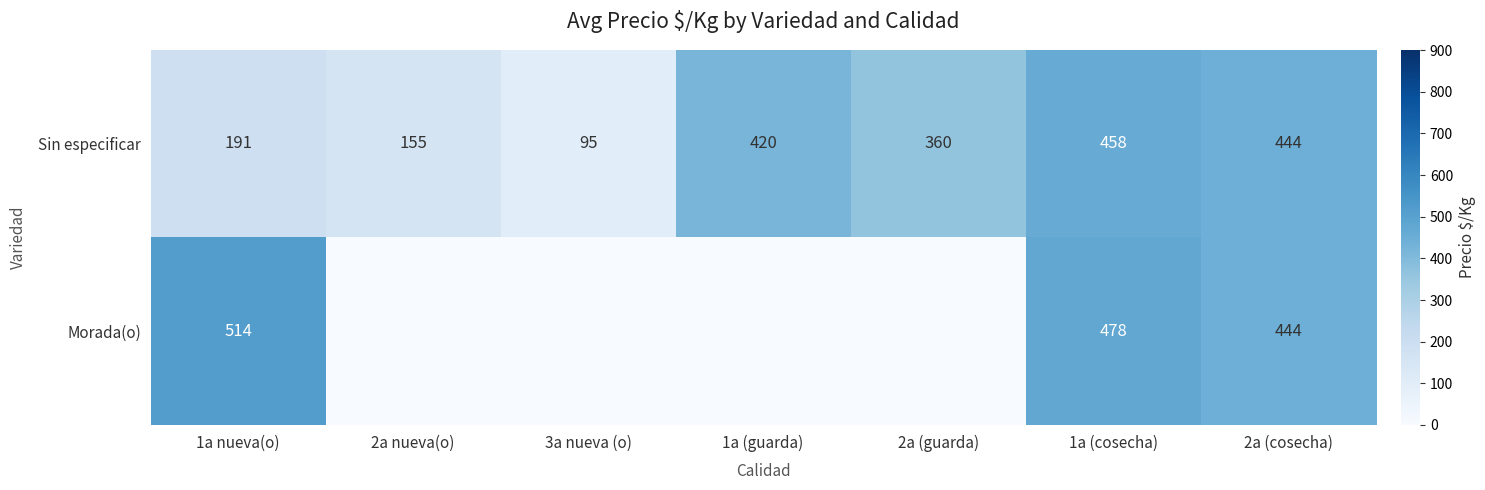

At which category does the chart reach its peak across all series?

1a nueva(o)